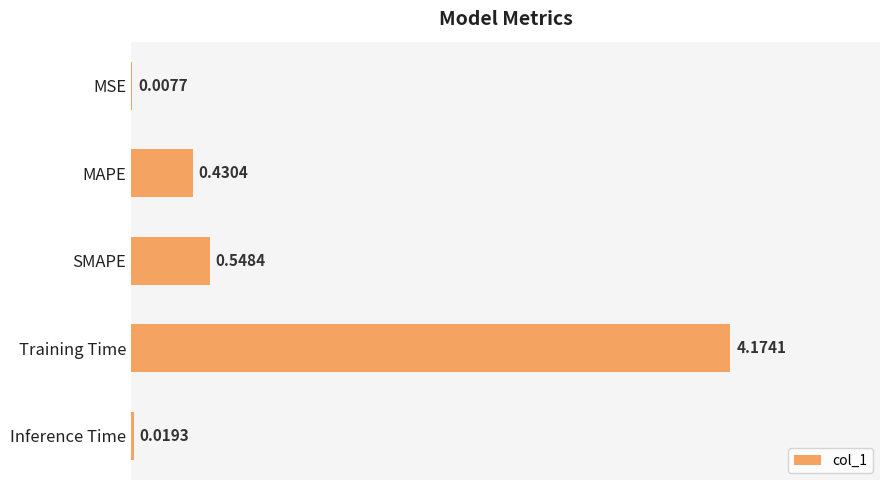

Which category has the highest value across all series?

Training Time